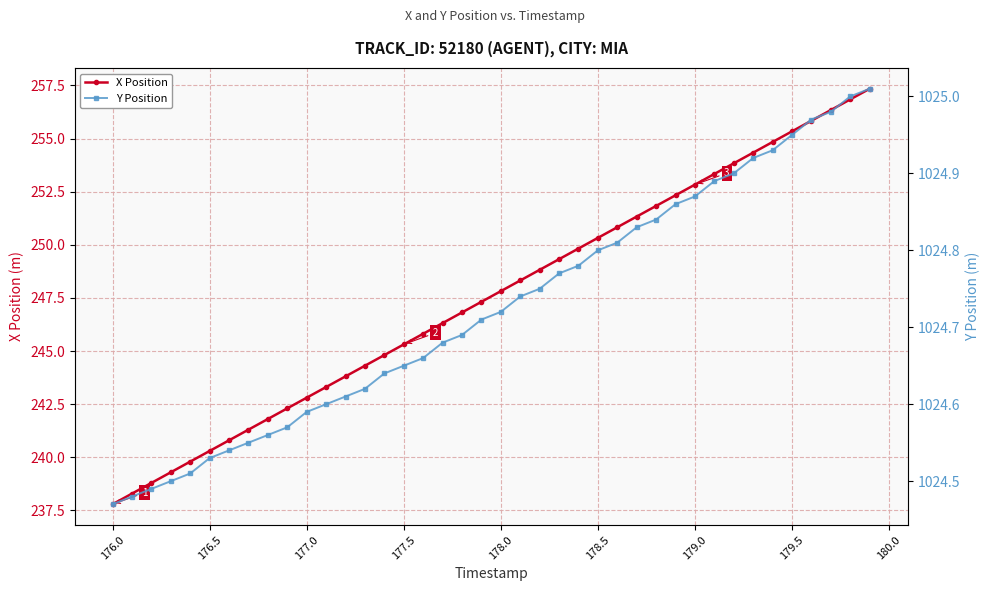

The value of X Position at 178.0 is 247.8. True or false?

True